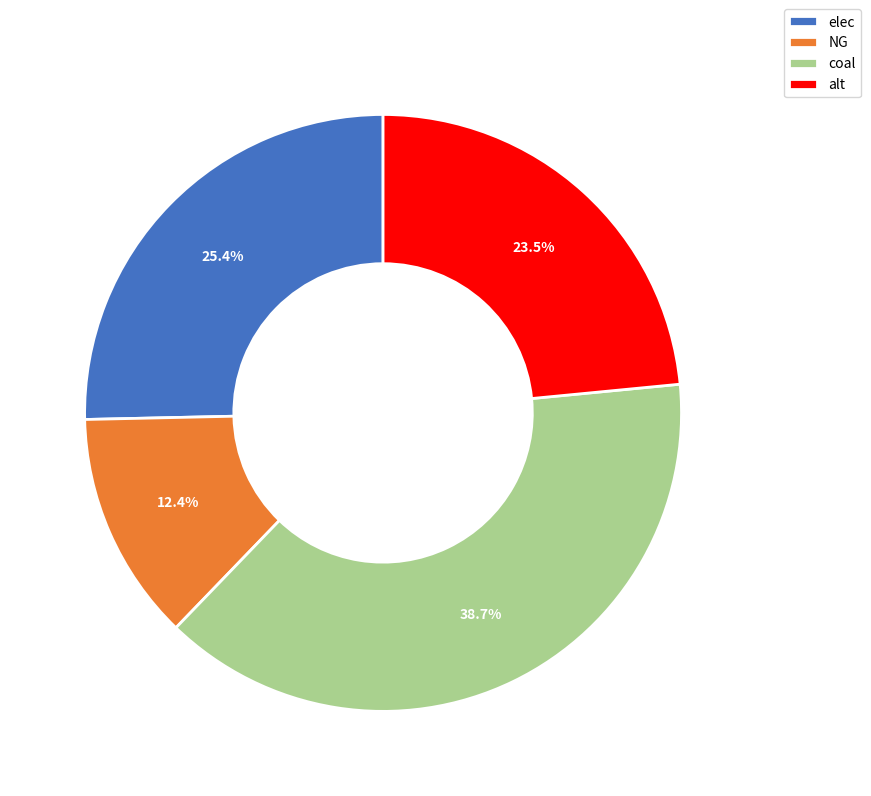

How much of the chart is everything except coal?

61.3%